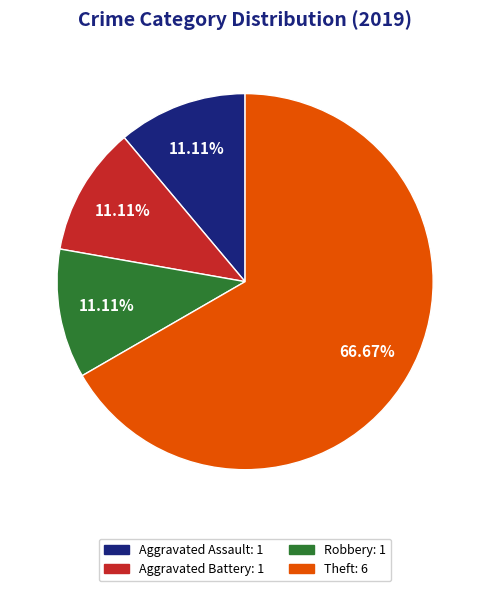

Is there any slice that represents more than half of the pie?

Yes